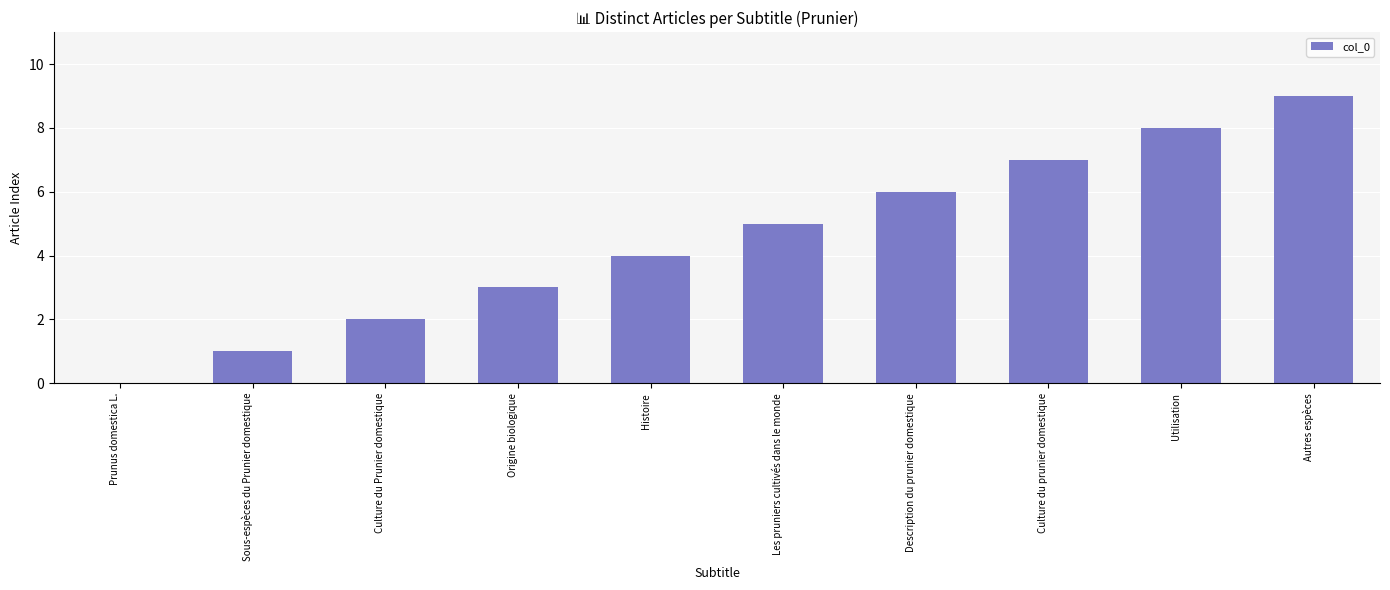

What is the difference between the values at Culture du Prunier domestique and Utilisation?

6